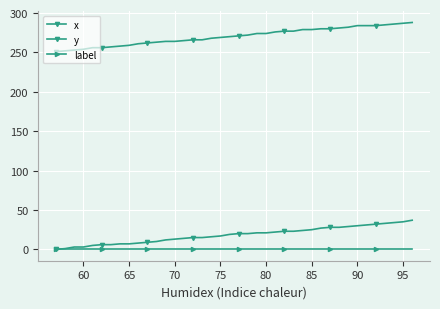

Does the chart have visible grid lines?

Yes